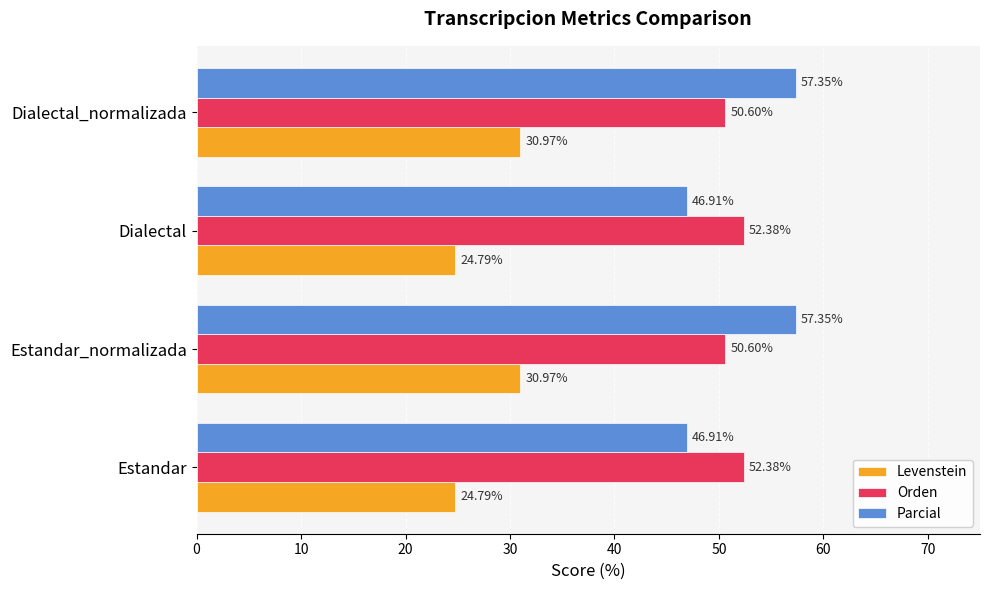

Which series has the widest spread of values?

Parcial